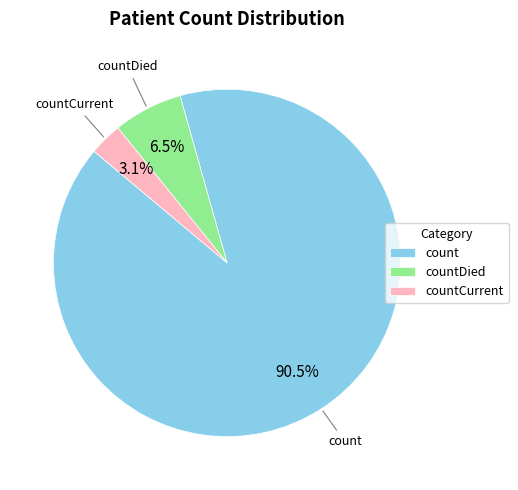

To the nearest percent, what is the difference between the countCurrent and count slice percentages?

87%